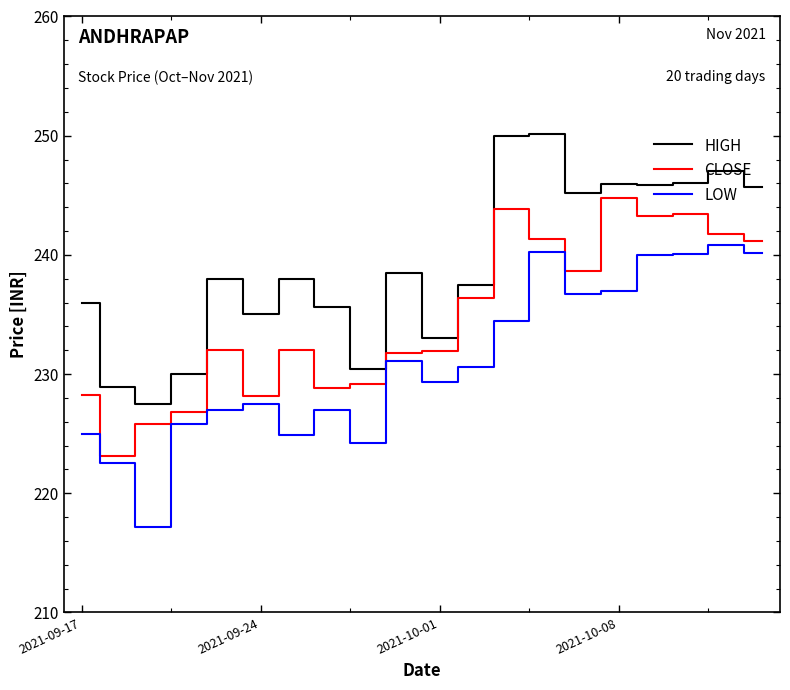

What is the minimum value shown in the chart?

217.2